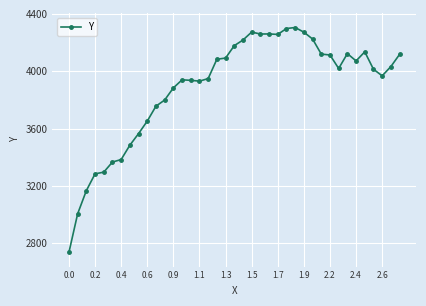

What is the value of the 12th point from the left?

3799.0